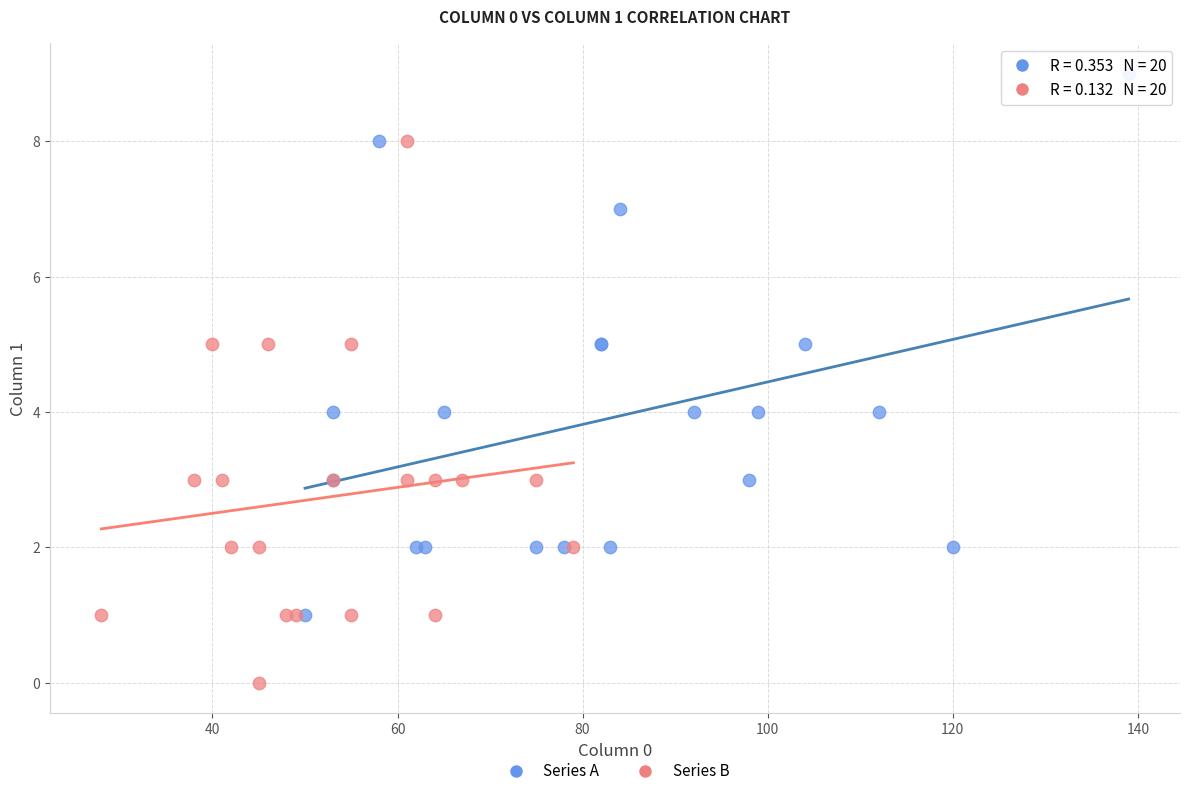

Which series contains the highest Y value?

Series A